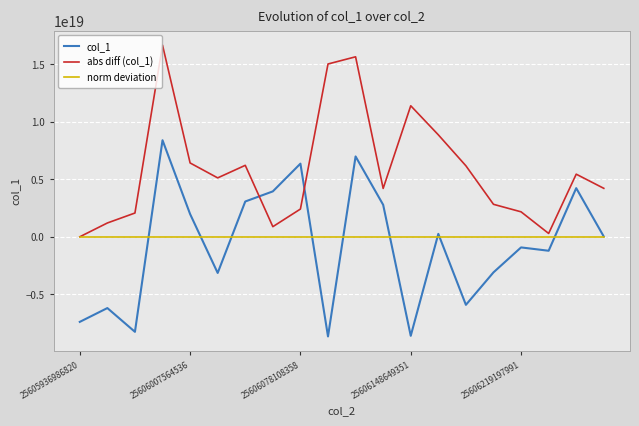

At how many categories does at least one series exceed 10848167698844459008?

4